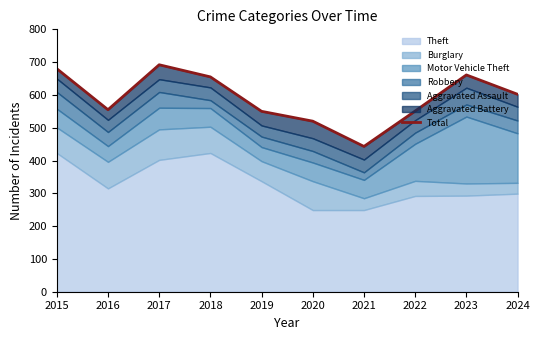

What is the average value?

591